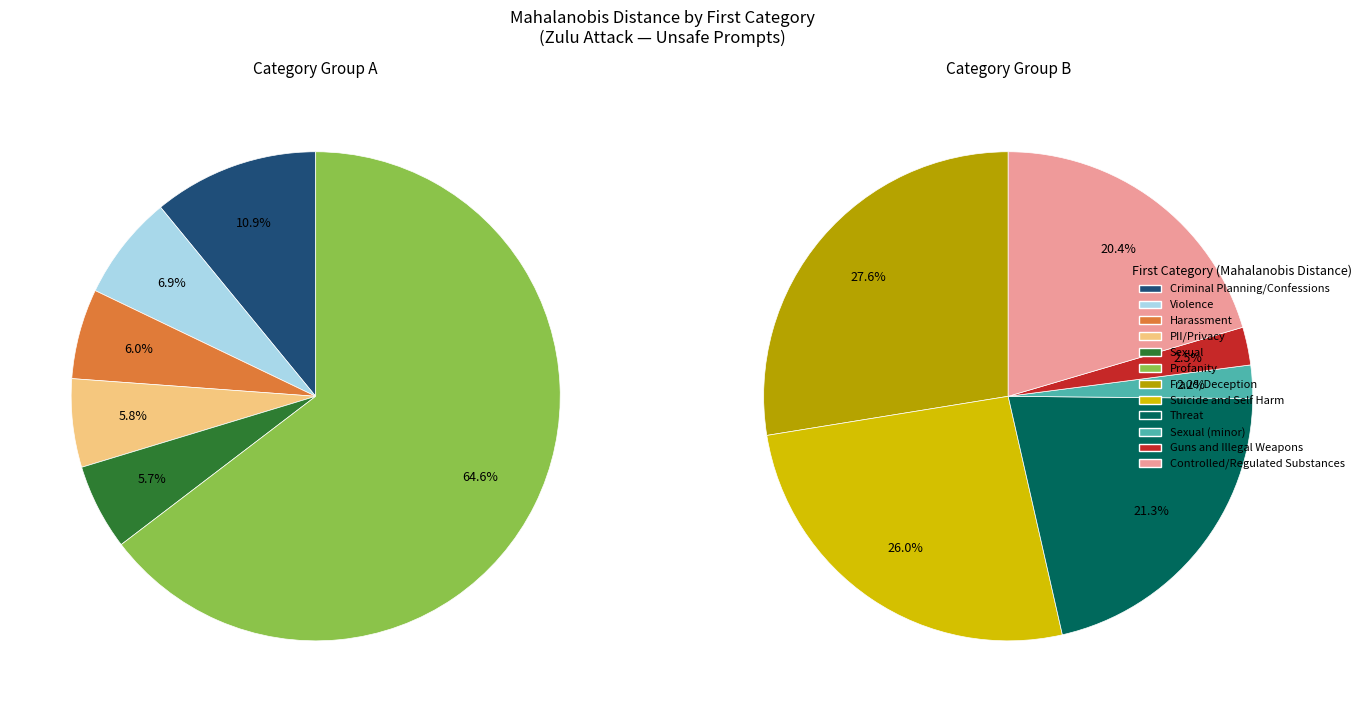

How many segments does this pie chart have?

12